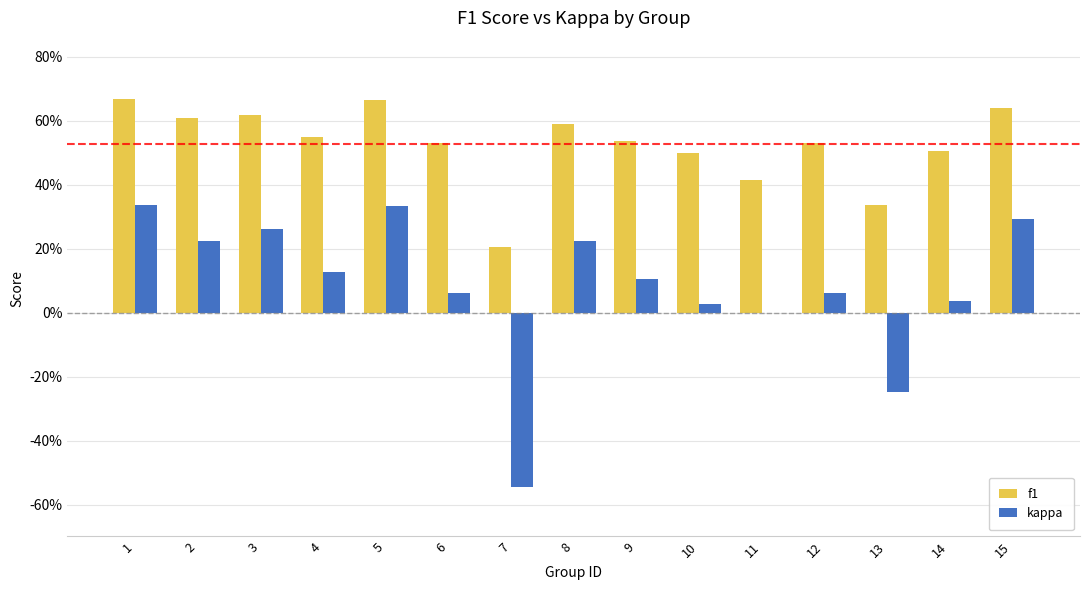

What is the value of the kappa bar at the 12th from the left?

0.1